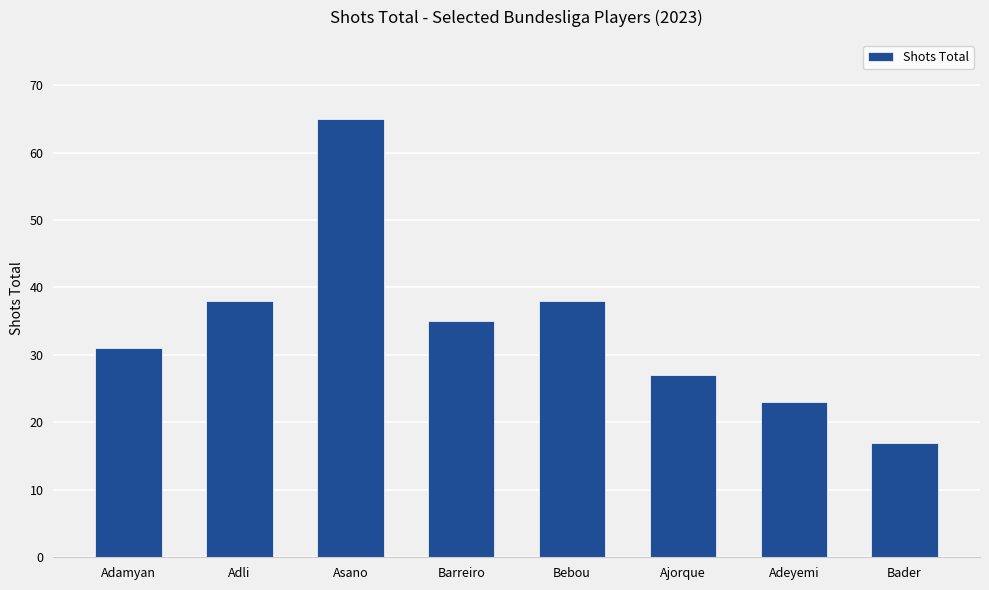

Count the number of categories in the chart.

8